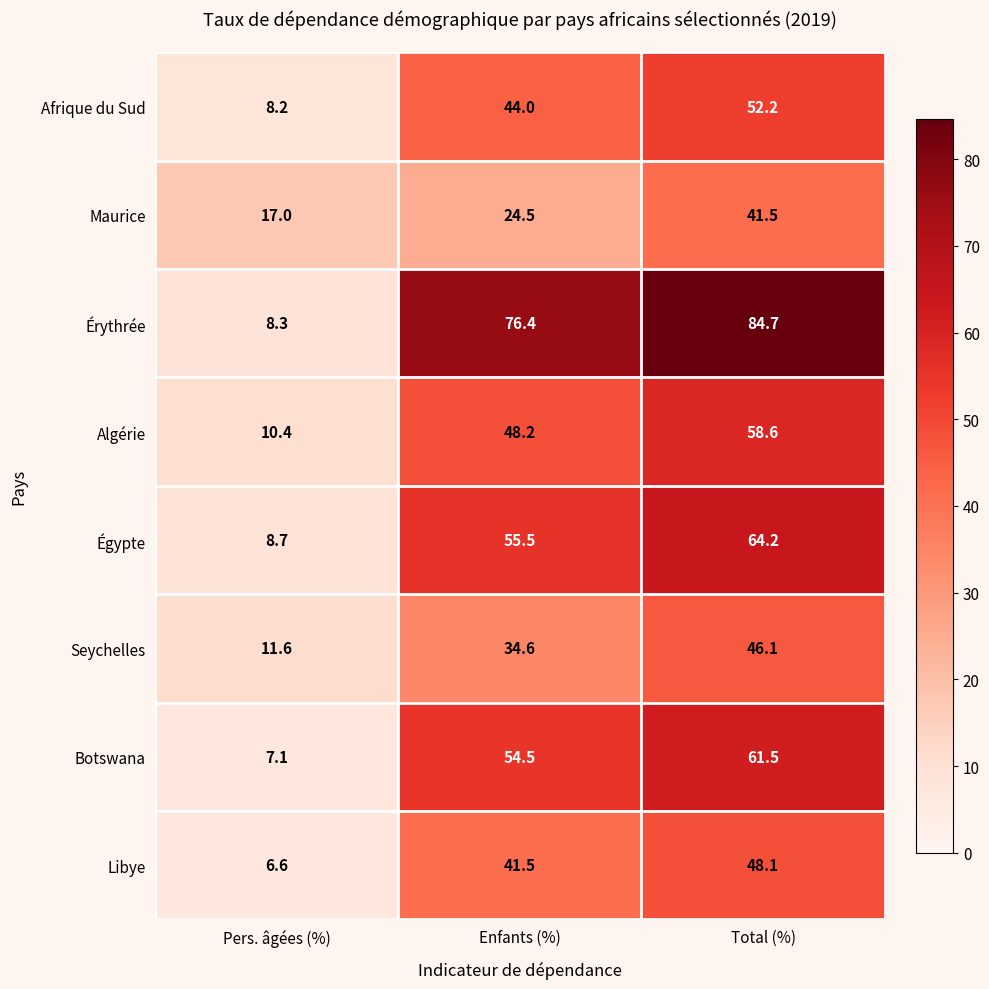

What is the spread (max minus min) of values at Enfants (%)?

51.9